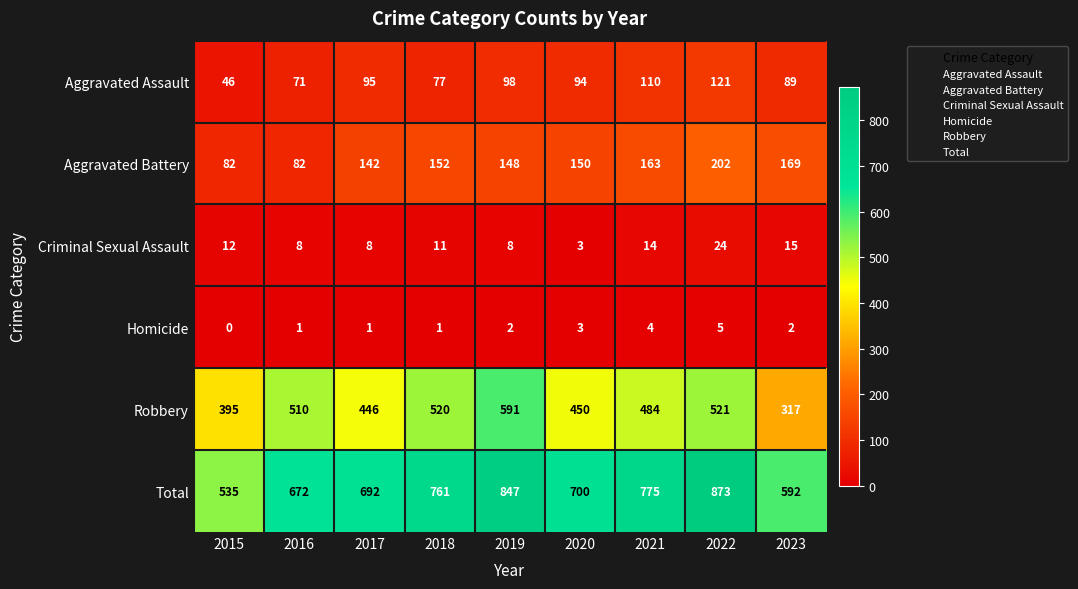

Is it true that Total equals 692 at 2017?

True